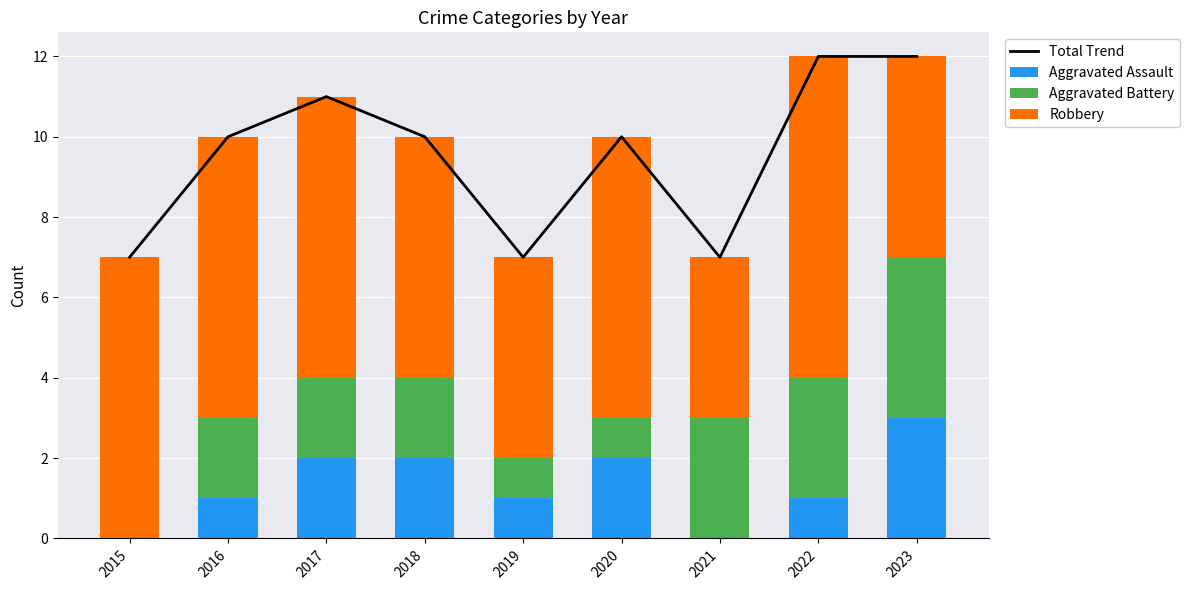

The value of Total Trend at 2023 is 7. True or false?

False